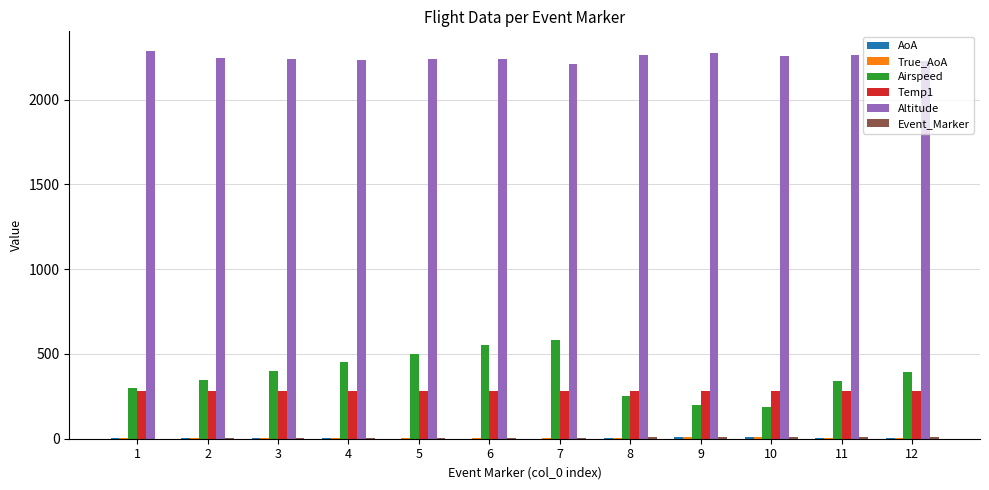

Which series changed the most between 5 and 9?

Airspeed